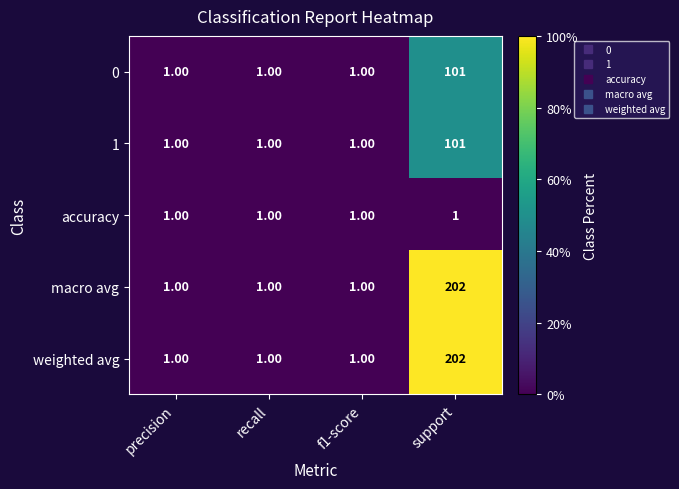

What is the sum of the macro avg values at support and f1-score?

203